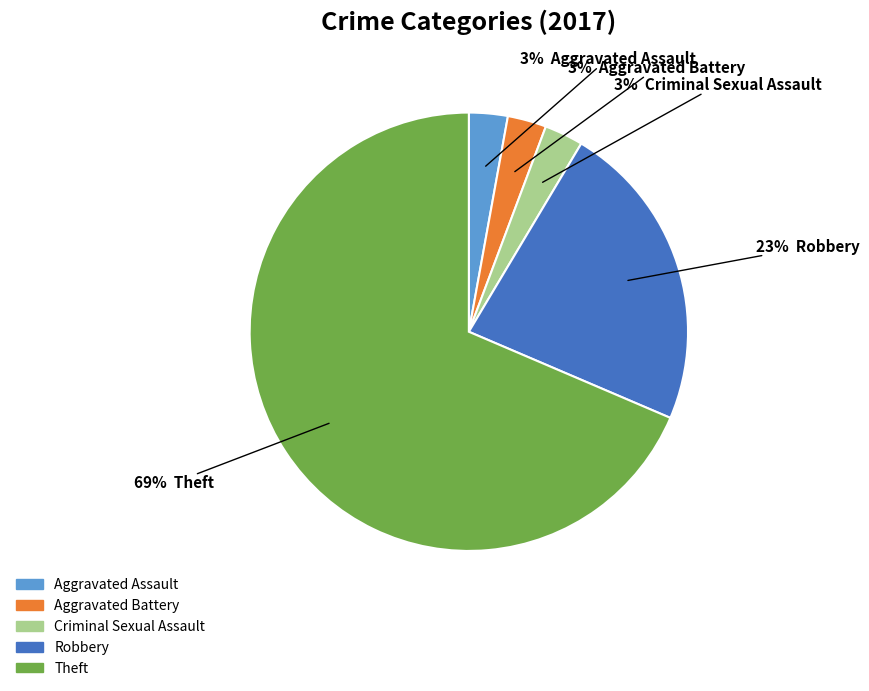

What is the largest slice in the pie chart?

Theft